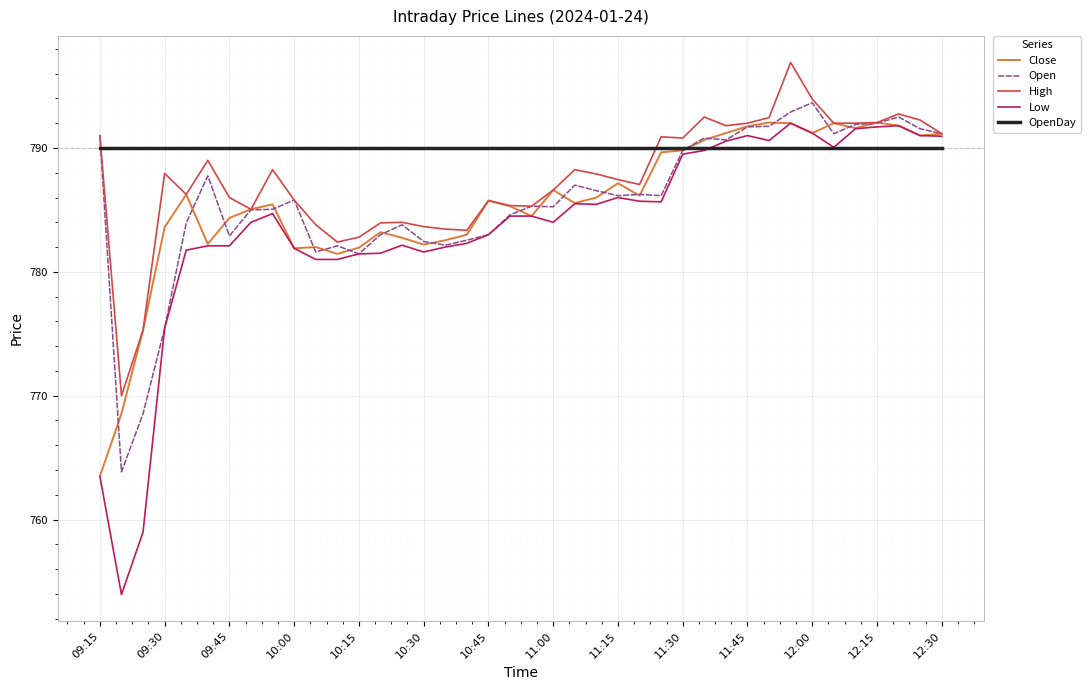

Which series has the largest range (max minus min)?

Low